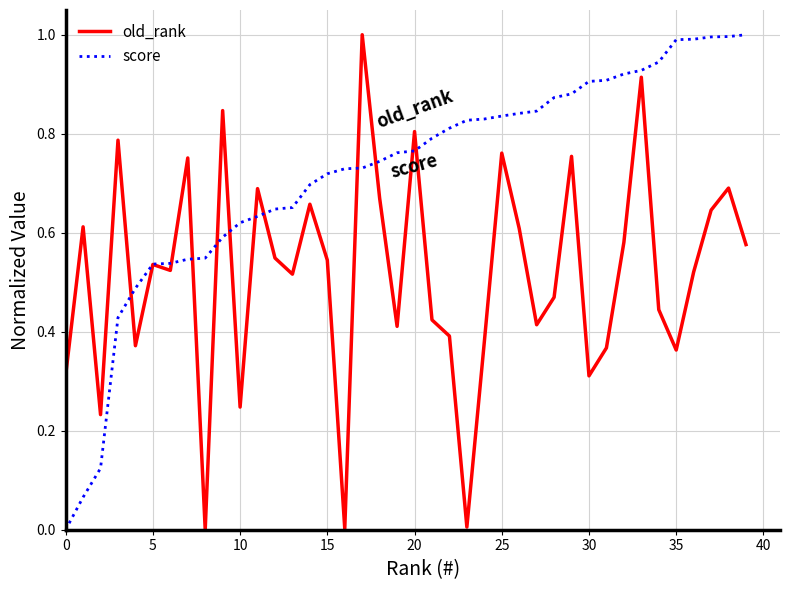

What is the highest value of the score series?

1.0